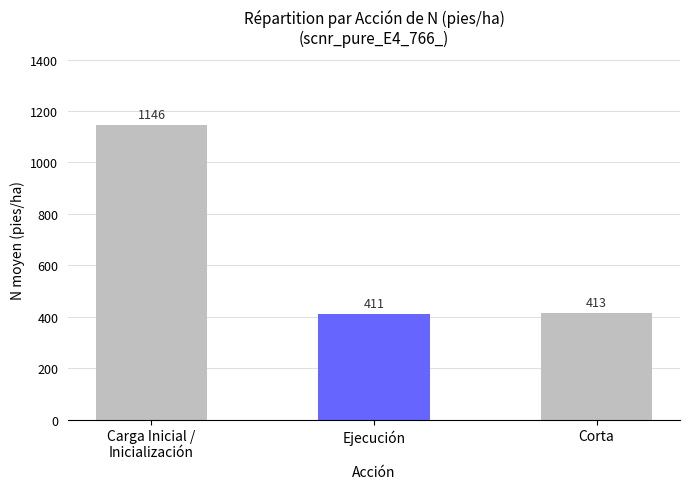

What is the value of the 3rd bar from the left?

413.3